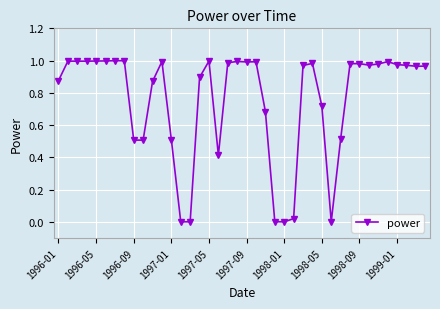

True or false: the data has more than 1 interior local peaks.

True